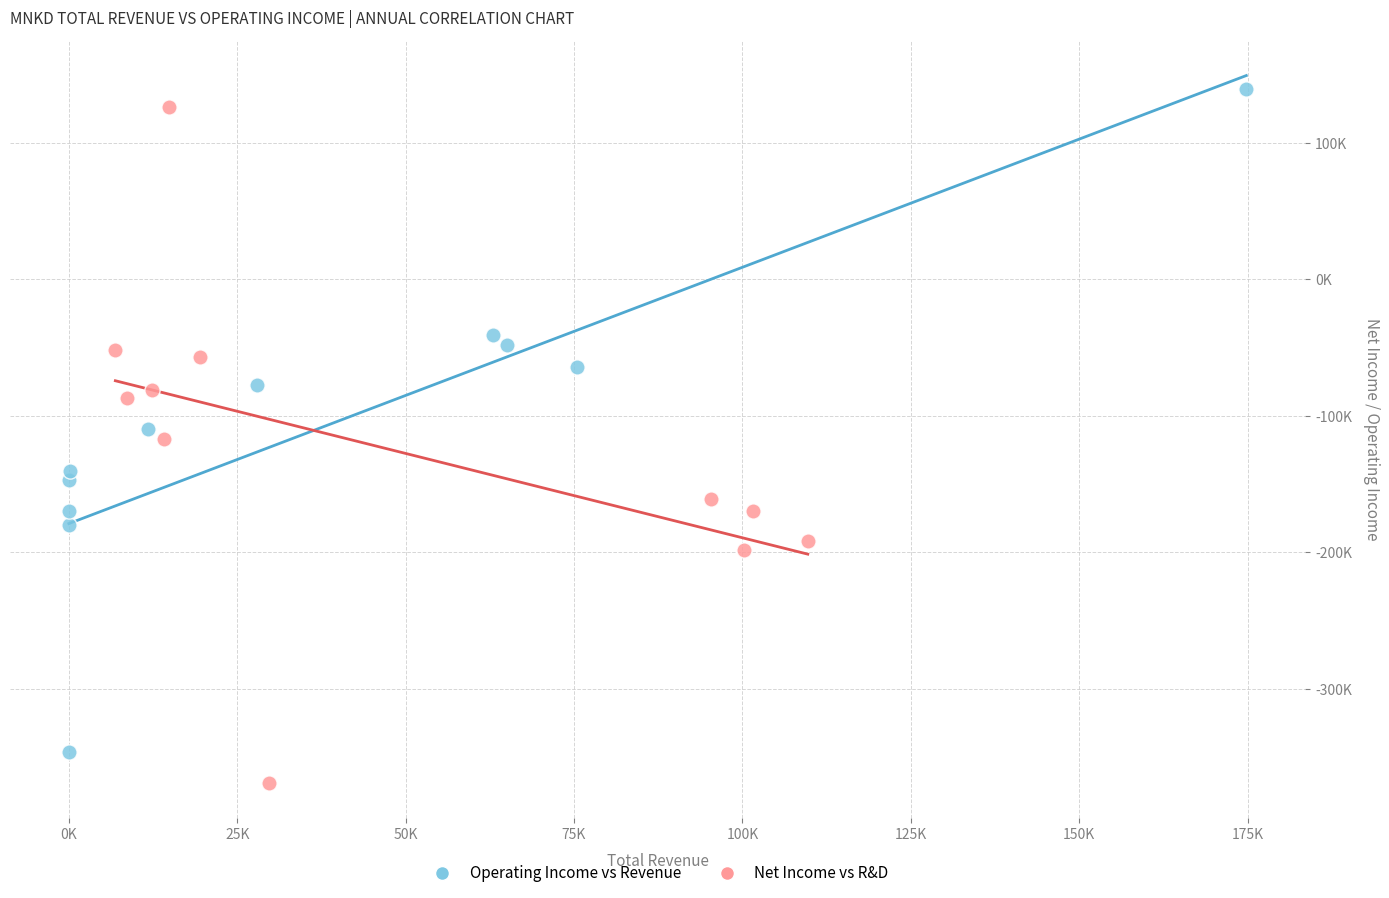

What are all the series names shown in the legend?

Operating Income vs Revenue, Net Income vs R&D